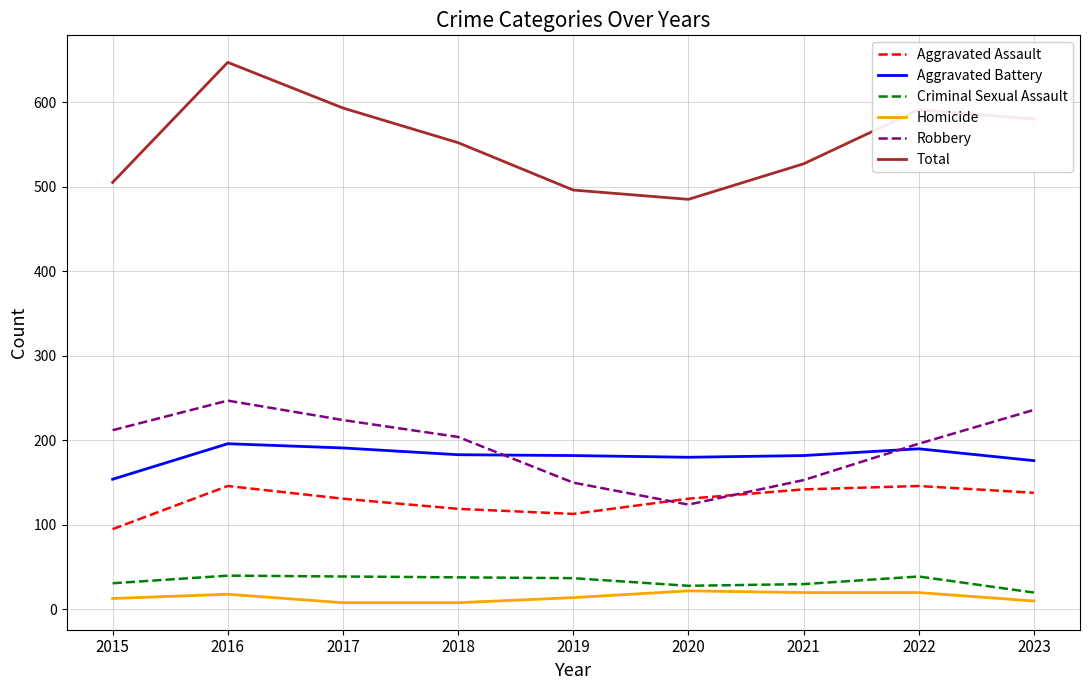

At how many categories does at least one series exceed 556?

4